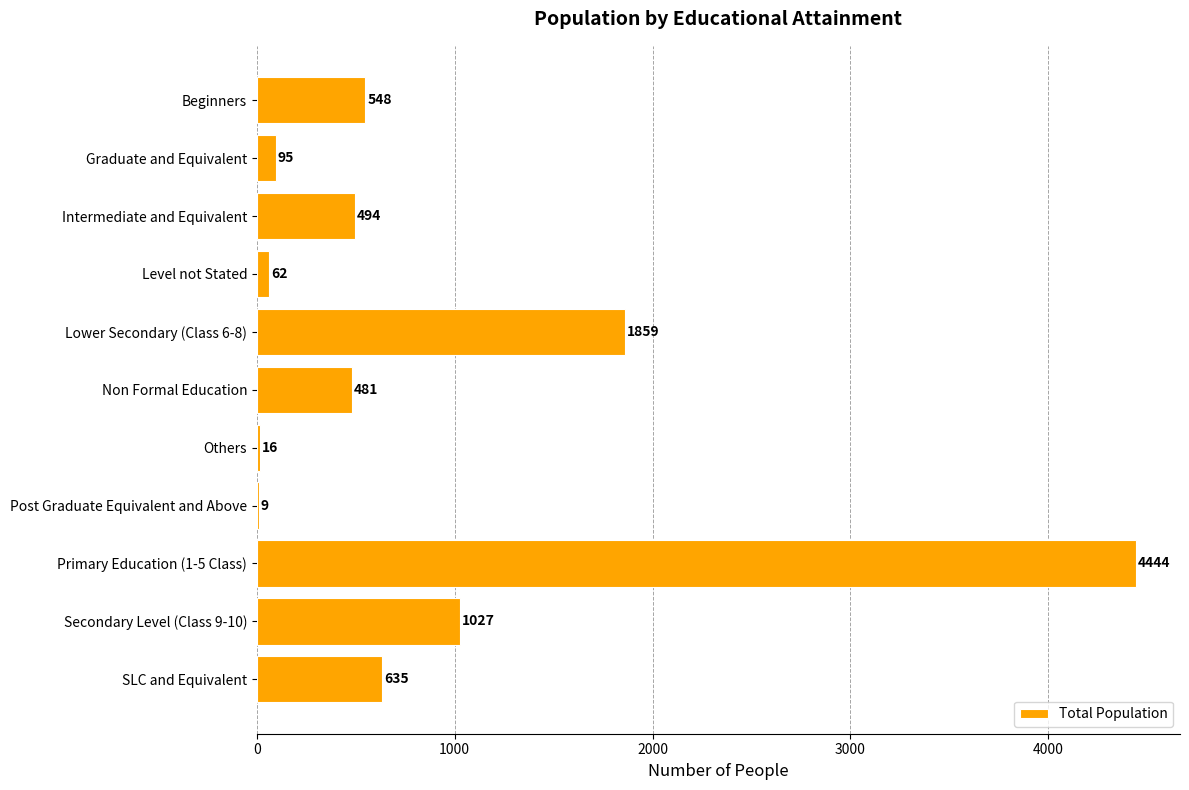

What is the maximum value shown in the chart?

4444